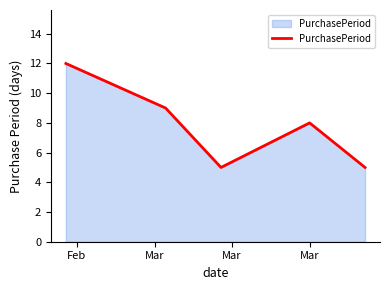

How many interior local peaks (higher than both neighbors) does the data have?

1